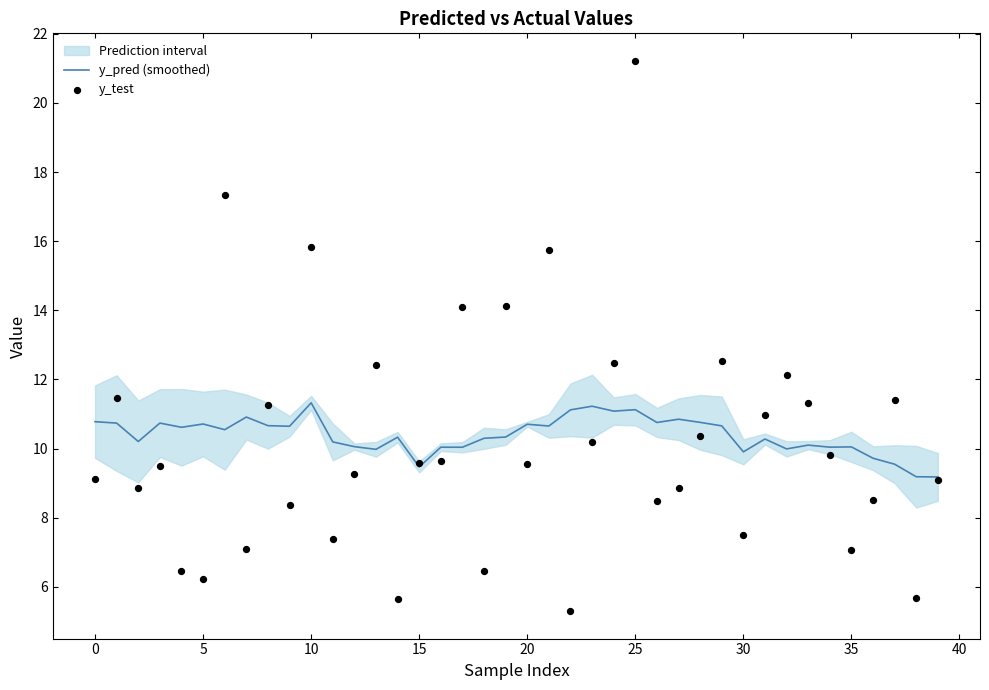

At which category is the sum across all series the highest?

25